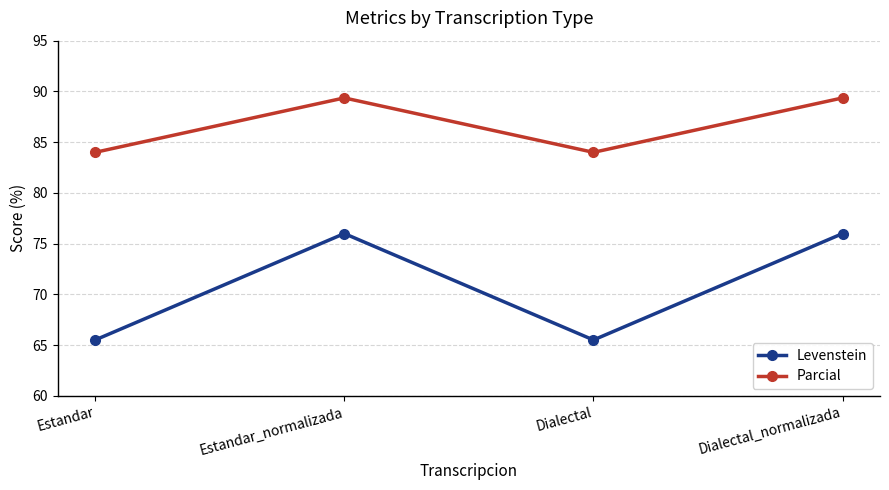

What are all the series names shown in the legend?

Levenstein, Parcial